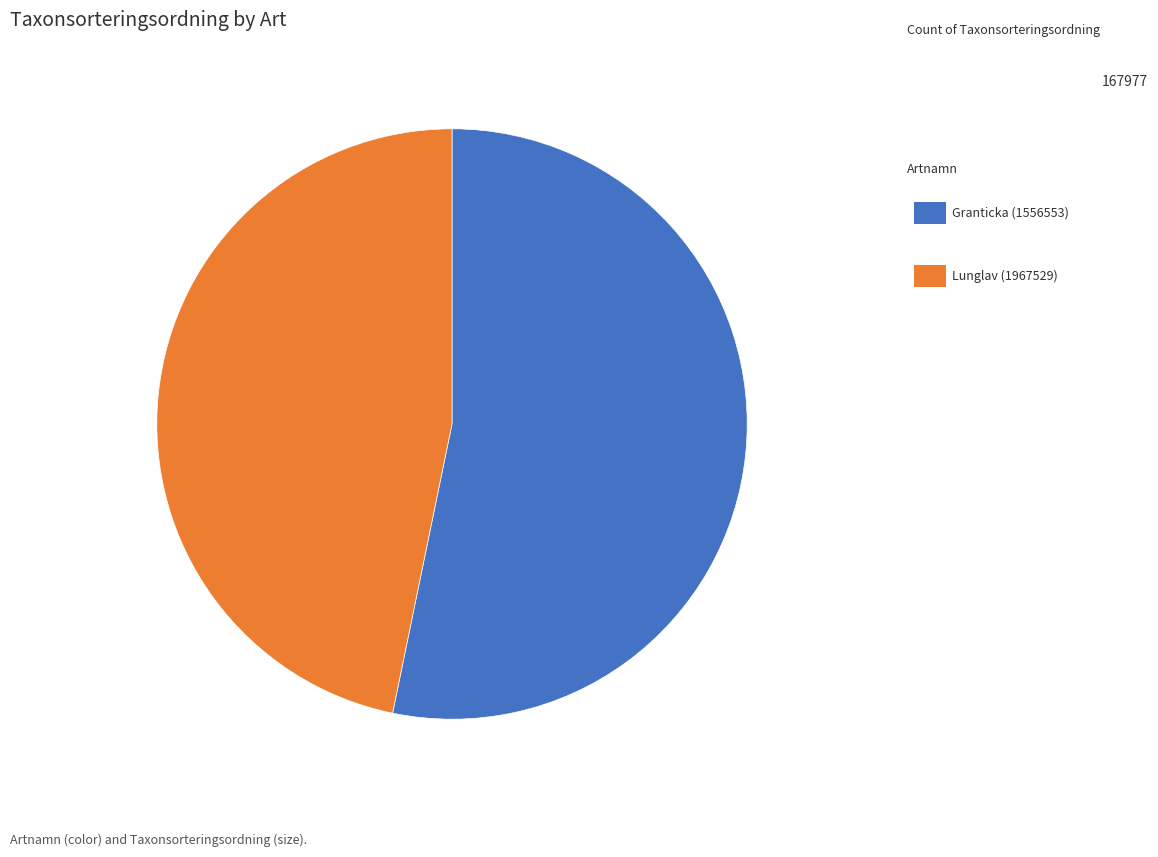

Does any single category account for the majority?

Yes